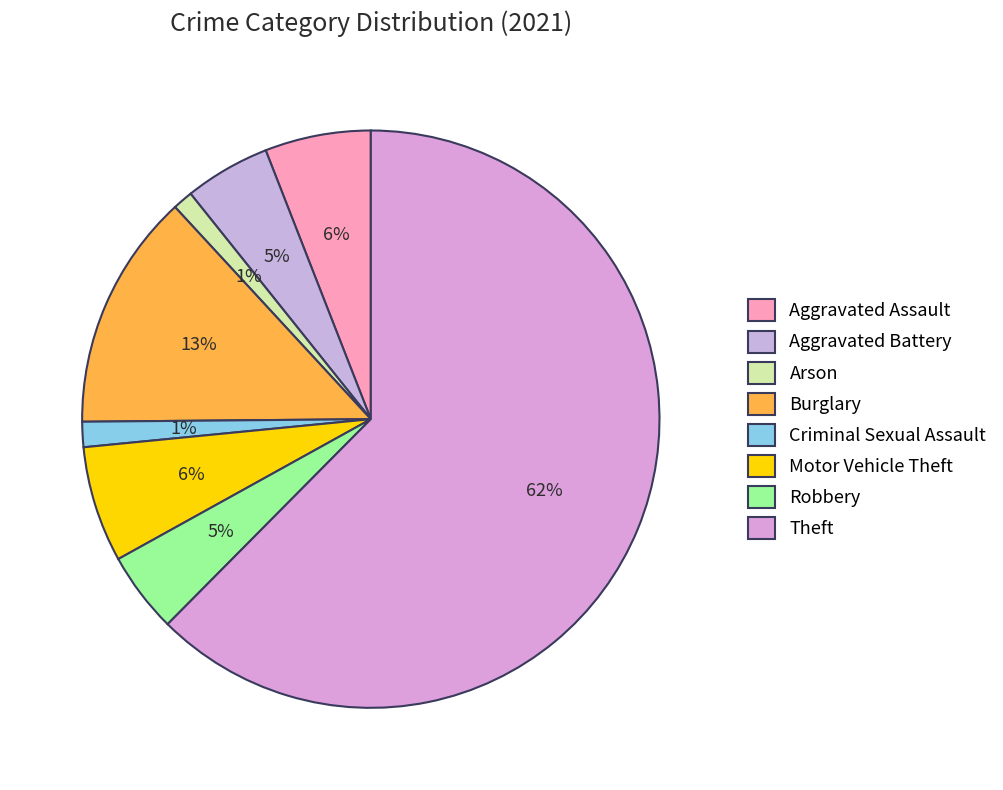

To the nearest percent, what is the combined percentage of Theft and Motor Vehicle Theft?

69%